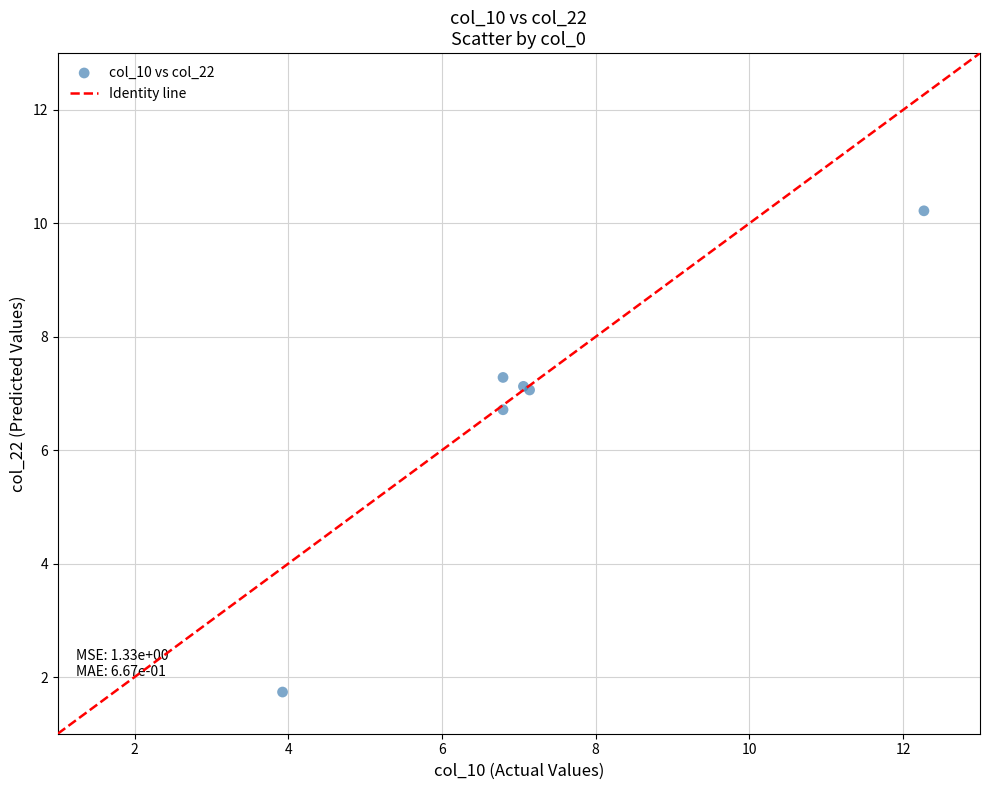

What Y value in the scatter plot is closest to 5?

6.7